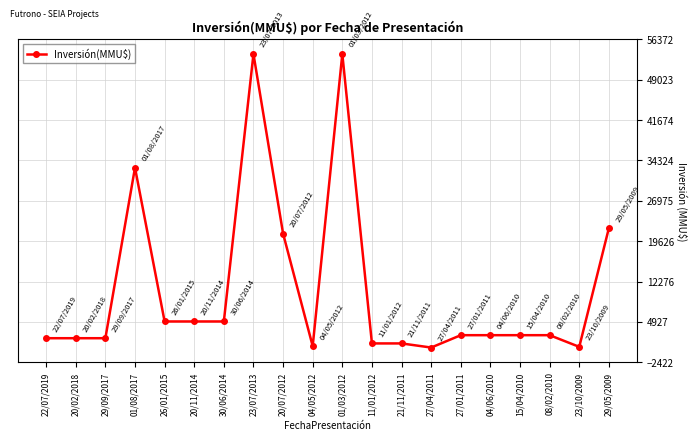

What is the change in value from 22/07/2019 to 26/01/2015?

+3050